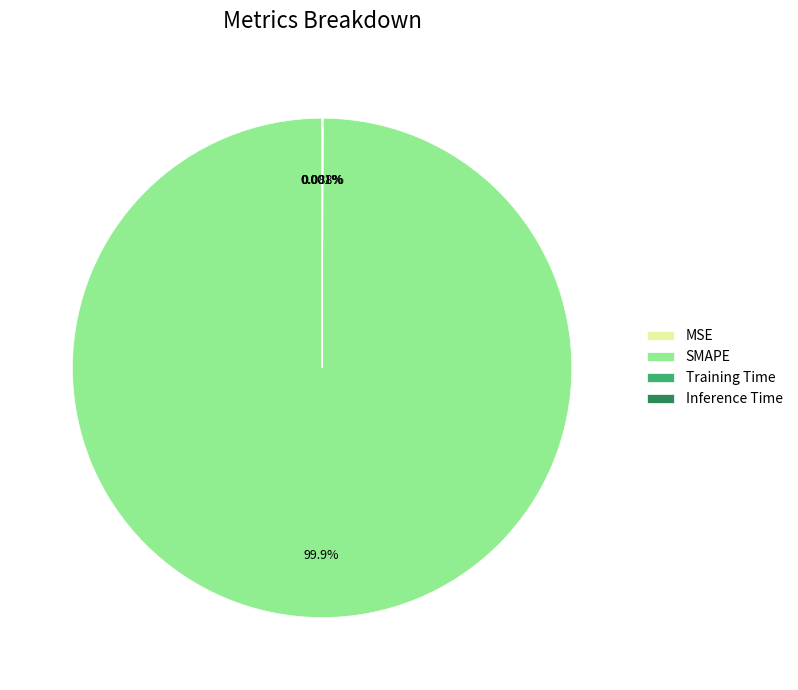

To the nearest percent, what is the difference between the largest and smallest slice percentages?

100%